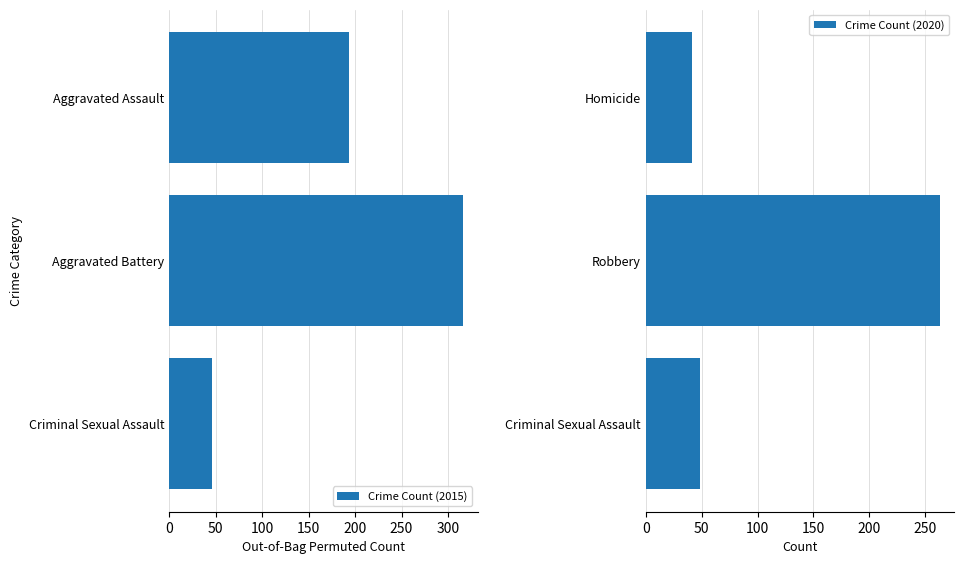

What are all the series names shown in the legend?

Crime Count (2015), Crime Count (2020)